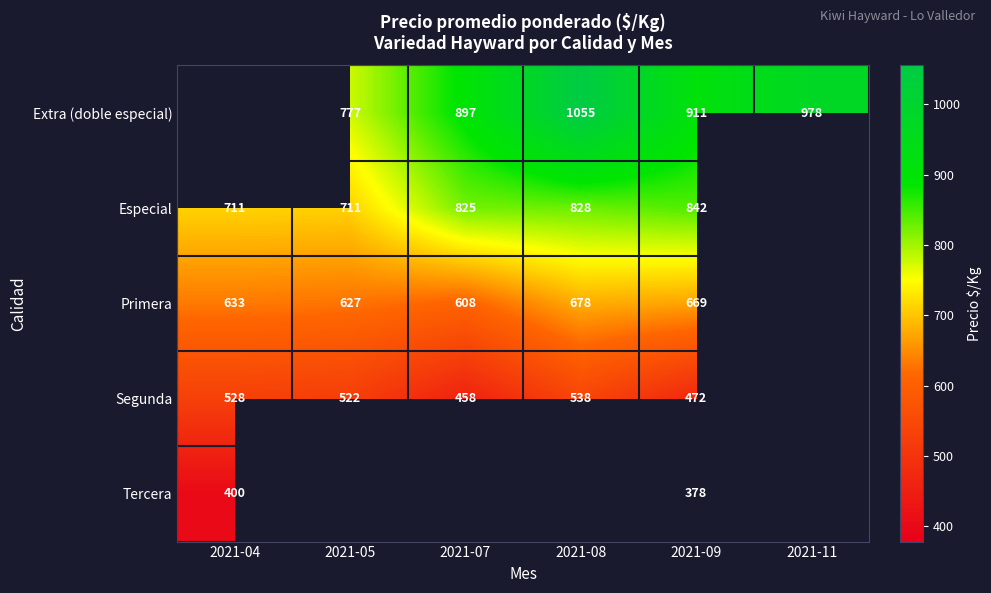

What is the spread (max minus min) of values at 2021-09?

533.0